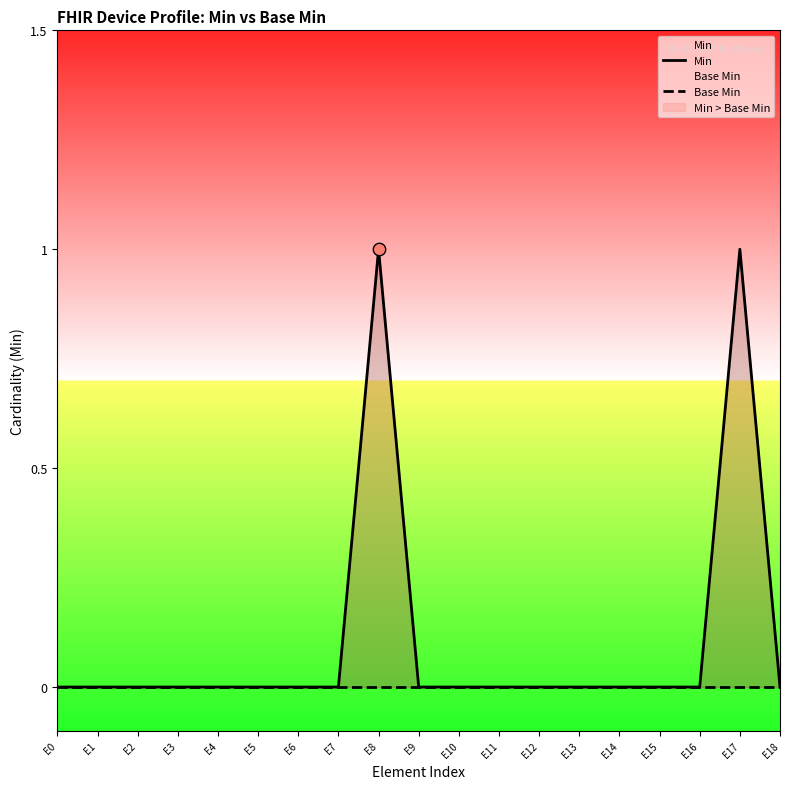

Which series reaches the minimum Y coordinate?

Min